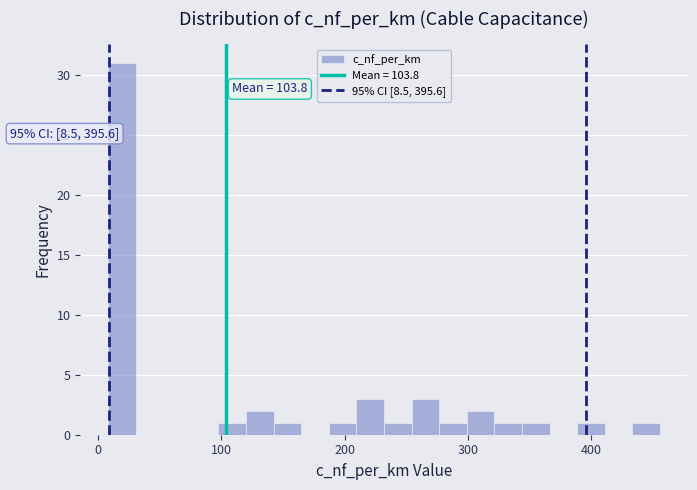

Around what value on the x-axis is the tallest bar? Give the approximate position of its centre, as read against the axis.

20